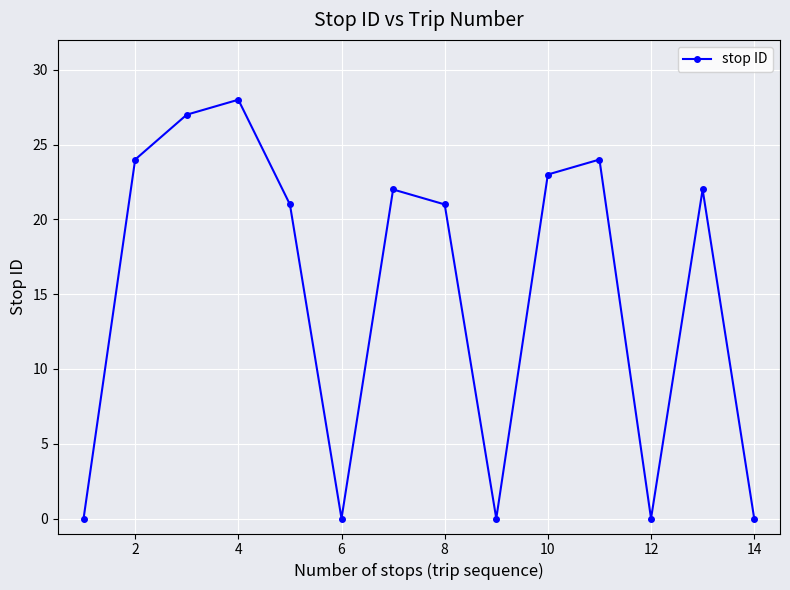

Count the number of categories in the chart.

14